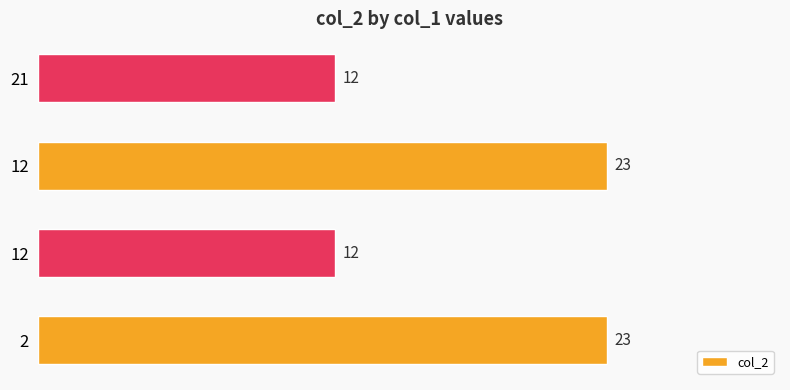

List the labels in order of value, largest first.

2, 12, 12, 21